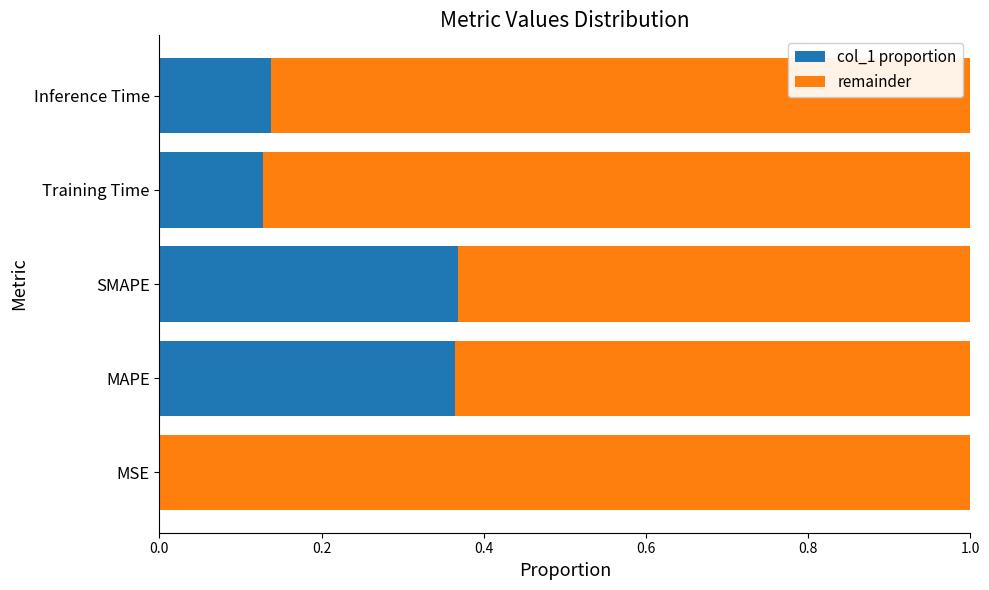

The col_1 proportion series shows 0.6 at SMAPE. True or false?

False